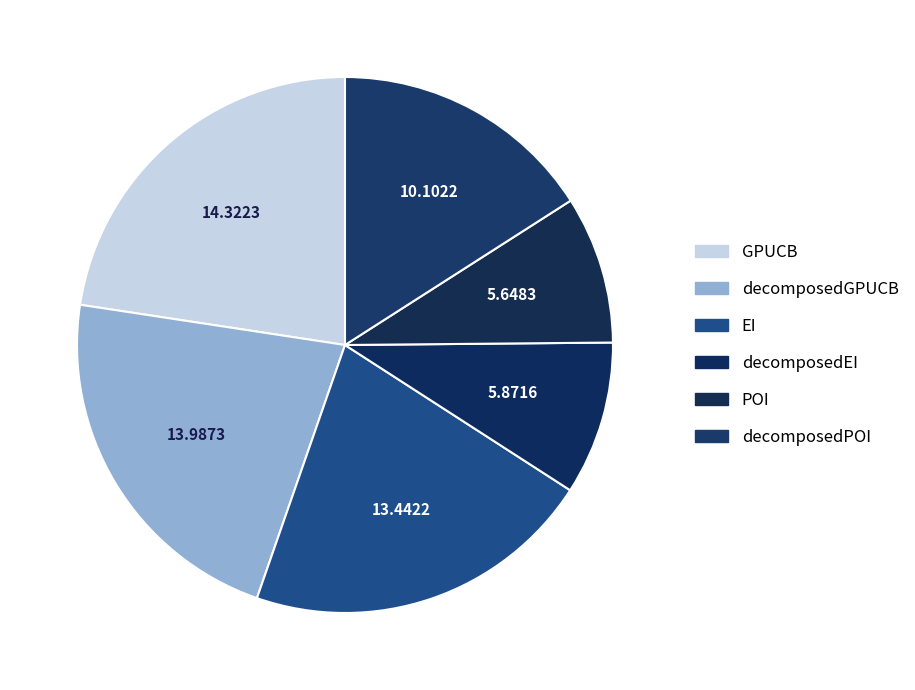

To the nearest percent, what is the difference between the GPUCB and decomposedPOI slice percentages?

7%